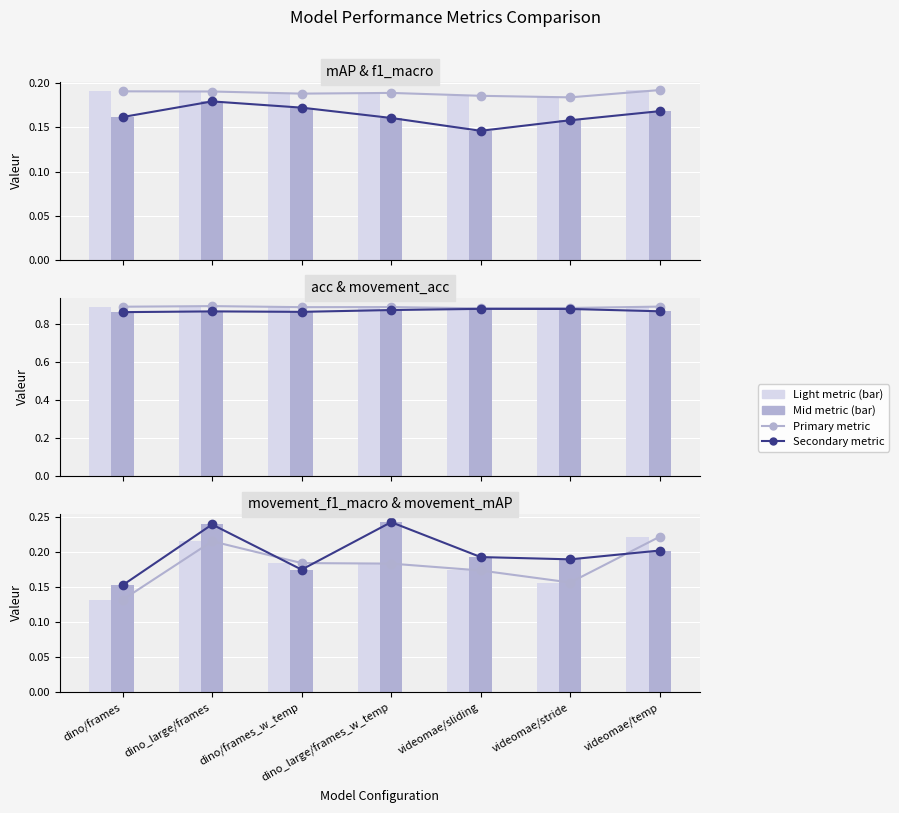

Which label corresponds to the largest value in the chart?

dino_large/frames